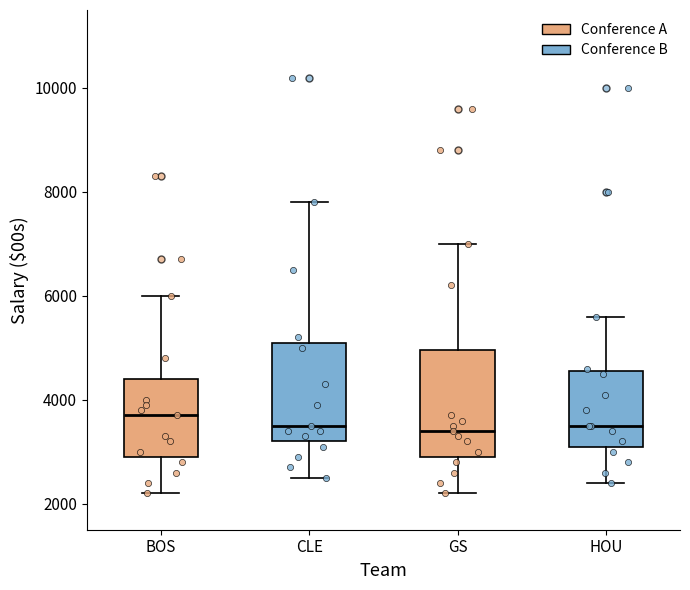

Which box has the highest median line?

BOS